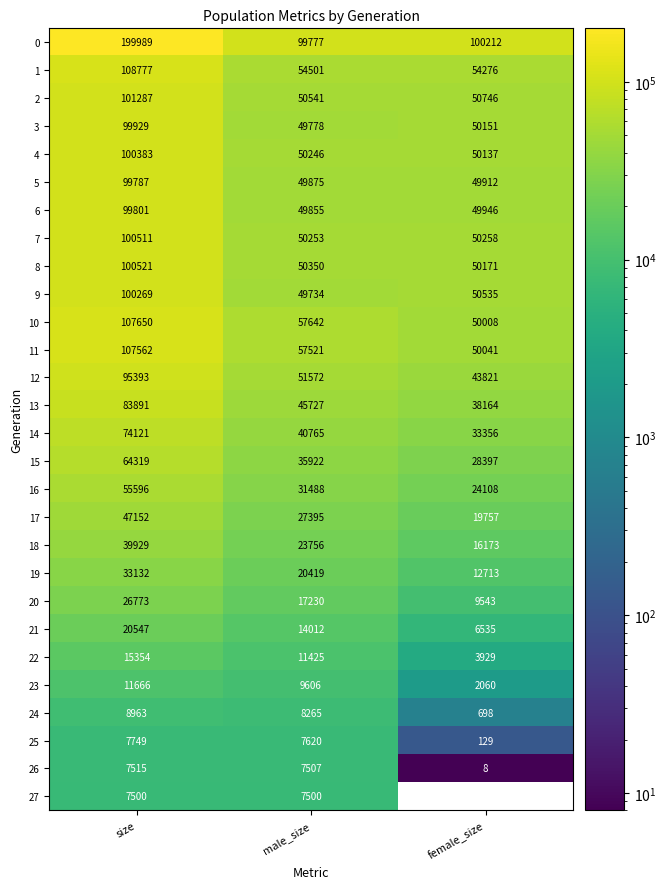

Which label corresponds to the smallest value in the chart?

female_size